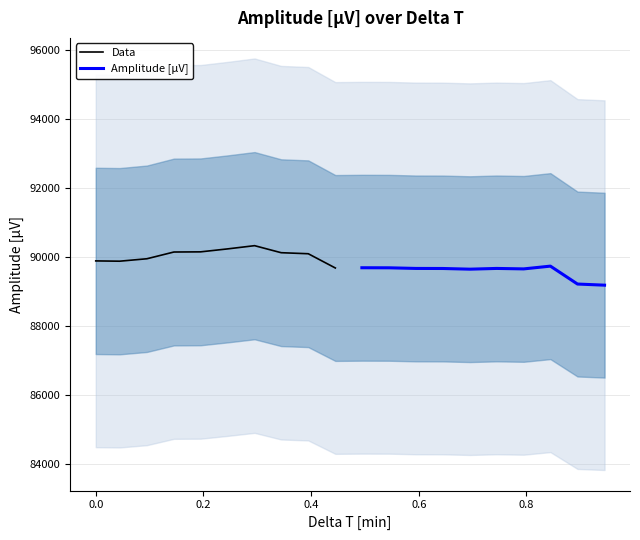

List the series in order of their overall mean, lowest first.

Amplitude [µV], Data